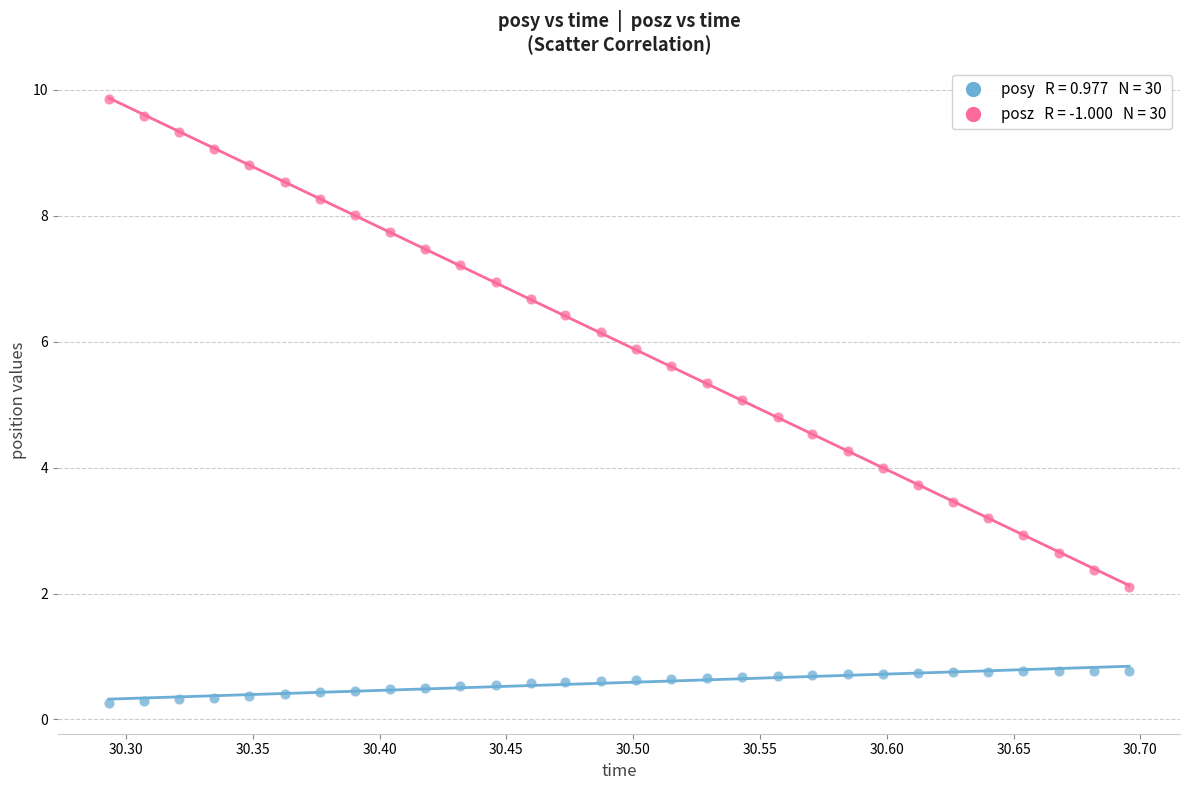

Across all data points, what is the range of Y values (max minus min)?

9.6